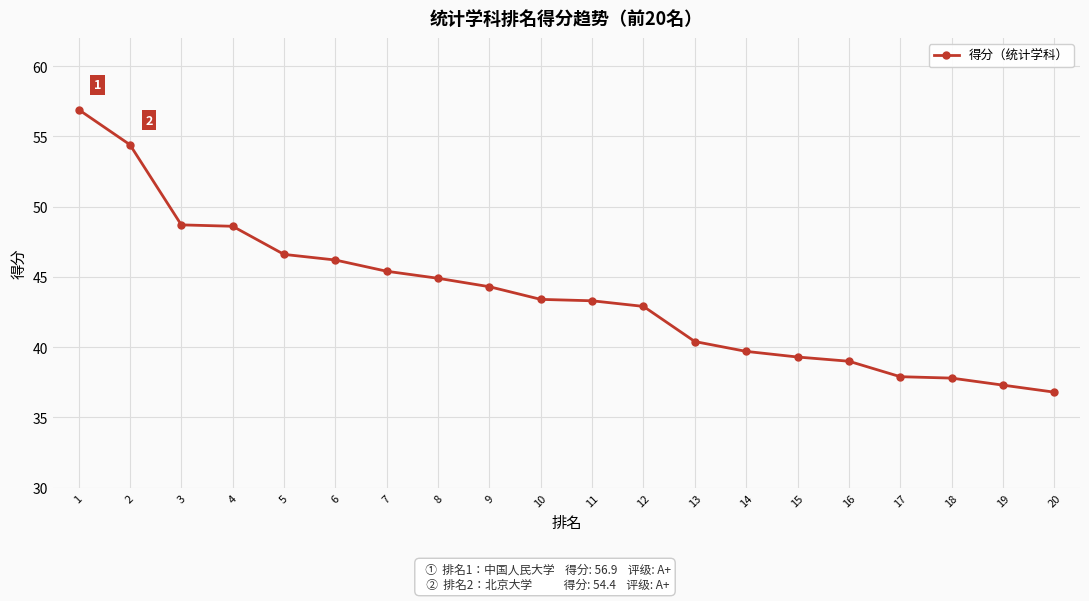

Which has a higher value, 19 or 16?

16